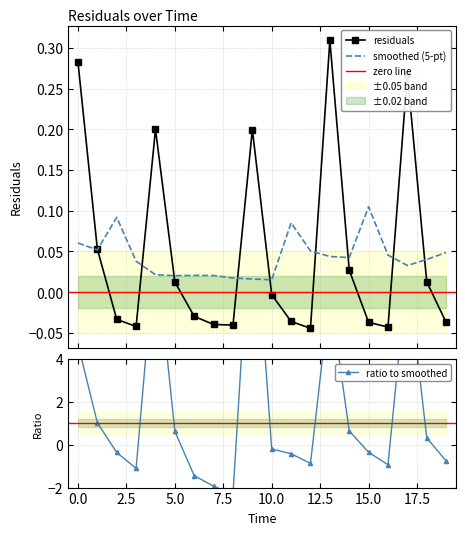

Which label corresponds to the largest value in the chart?

13.0